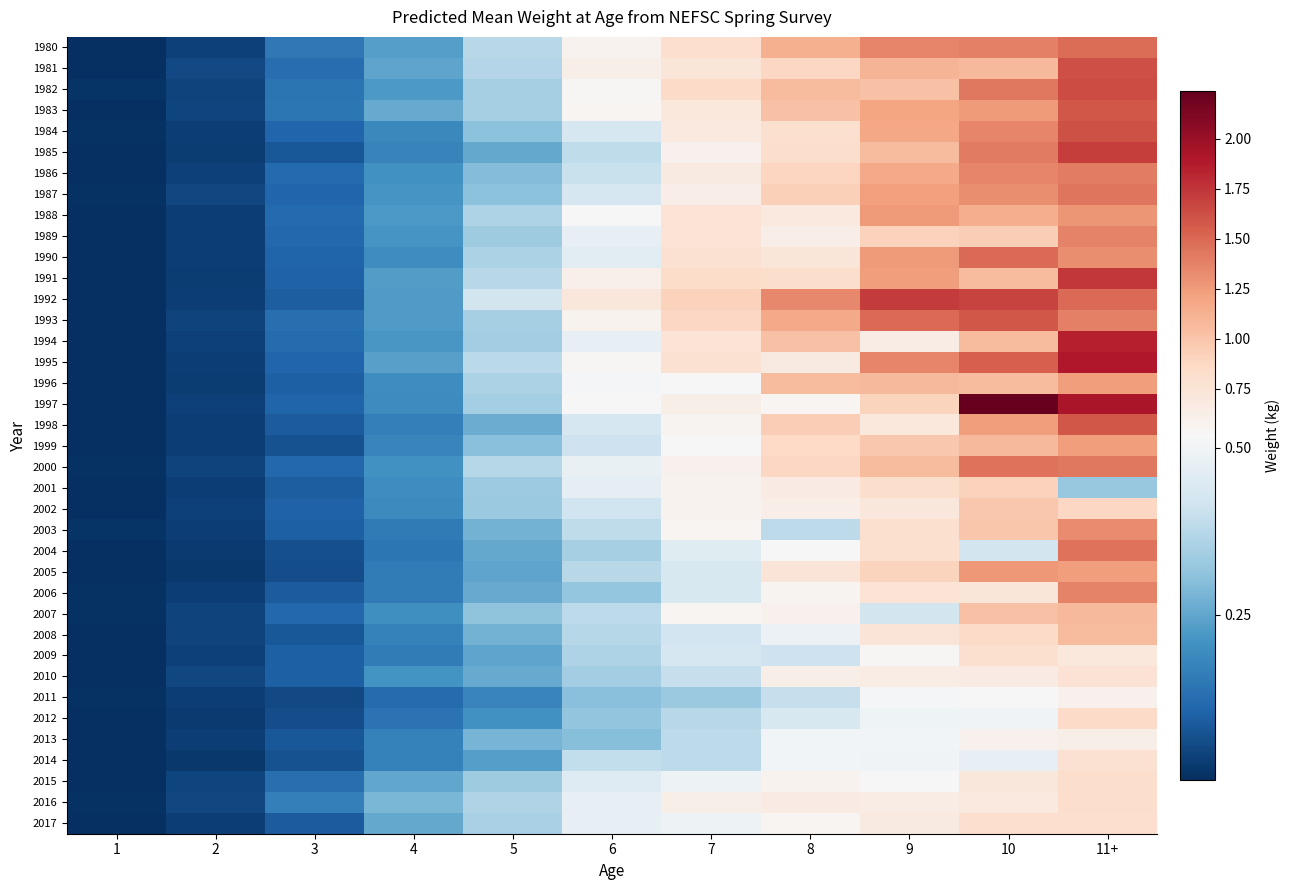

Reading right to left, transcribe all the data shown in this chart.

1980: 11+=1.5	10=1.4	9=1.4	8=1.1	7=0.8	6=0.6	5=0.4	4=0.2	3=0.2	2=0.0	1=0.0
1981: 11+=1.6	10=1.1	9=1.1	8=0.9	7=0.7	6=0.6	5=0.4	4=0.2	3=0.1	2=0.1	1=0.0
1982: 11+=1.6	10=1.4	9=1.0	8=1.1	7=0.8	6=0.5	5=0.3	4=0.2	3=0.1	2=0.0	1=0.0
1983: 11+=1.6	10=1.2	9=1.2	8=1.0	7=0.7	6=0.6	5=0.3	4=0.3	3=0.1	2=0.0	1=0.0
1984: 11+=1.6	10=1.4	9=1.2	8=0.8	7=0.7	6=0.4	5=0.3	4=0.2	3=0.1	2=0.0	1=0.0
1985: 11+=1.7	10=1.4	9=1.1	8=0.8	7=0.6	6=0.4	5=0.3	4=0.2	3=0.1	2=0.0	1=0.0
1986: 11+=1.4	10=1.4	9=1.2	8=0.9	7=0.7	6=0.4	5=0.3	4=0.2	3=0.1	2=0.0	1=0.0
1987: 11+=1.4	10=1.3	9=1.2	8=0.9	7=0.6	6=0.4	5=0.3	4=0.2	3=0.1	2=0.0	1=0.0
1988: 11+=1.3	10=1.1	9=1.2	8=0.7	7=0.8	6=0.5	5=0.4	4=0.2	3=0.1	2=0.0	1=0.0
1989: 11+=1.4	10=0.9	9=0.9	8=0.6	7=0.8	6=0.5	5=0.3	4=0.2	3=0.1	2=0.0	1=0.0
1990: 11+=1.3	10=1.5	9=1.2	8=0.7	7=0.8	6=0.5	5=0.4	4=0.2	3=0.1	2=0.0	1=0.0
1991: 11+=1.7	10=1.1	9=1.2	8=0.8	7=0.8	6=0.6	5=0.4	4=0.2	3=0.1	2=0.0	1=0.0
1992: 11+=1.5	10=1.7	9=1.7	8=1.3	7=0.9	6=0.7	5=0.4	4=0.2	3=0.1	2=0.0	1=0.0
1993: 11+=1.4	10=1.6	9=1.5	8=1.2	7=0.9	6=0.6	5=0.3	4=0.2	3=0.1	2=0.0	1=0.0
1994: 11+=1.9	10=1.1	9=0.6	8=1.0	7=0.8	6=0.5	5=0.3	4=0.2	3=0.1	2=0.0	1=0.0
1995: 11+=1.9	10=1.5	9=1.4	8=0.7	7=0.8	6=0.5	5=0.4	4=0.2	3=0.1	2=0.0	1=0.0
1996: 11+=1.2	10=1.1	9=1.1	8=1.1	7=0.5	6=0.5	5=0.4	4=0.2	3=0.1	2=0.0	1=0.0
1997: 11+=1.9	10=2.2	9=0.9	8=0.6	7=0.6	6=0.5	5=0.3	4=0.2	3=0.1	2=0.0	1=0.0
1998: 11+=1.6	10=1.2	9=0.7	8=0.9	7=0.6	6=0.4	5=0.3	4=0.2	3=0.1	2=0.0	1=0.0
1999: 11+=1.2	10=1.1	9=1.0	8=0.9	7=0.5	6=0.4	5=0.3	4=0.2	3=0.1	2=0.0	1=0.0
2000: 11+=1.4	10=1.4	9=1.1	8=0.9	7=0.6	6=0.5	5=0.4	4=0.2	3=0.1	2=0.0	1=0.0
2001: 11+=0.3	10=0.9	9=0.8	8=0.7	7=0.6	6=0.5	5=0.3	4=0.2	3=0.1	2=0.0	1=0.0
2002: 11+=0.9	10=1.0	9=0.7	8=0.6	7=0.6	6=0.4	5=0.3	4=0.2	3=0.1	2=0.0	1=0.0
2003: 11+=1.3	10=1.0	9=0.8	8=0.4	7=0.6	6=0.4	5=0.3	4=0.2	3=0.1	2=0.0	1=0.0
2004: 11+=1.4	10=0.4	9=0.8	8=0.5	7=0.5	6=0.3	5=0.3	4=0.1	3=0.1	2=0.0	1=0.0
2005: 11+=1.2	10=1.3	9=0.9	8=0.7	7=0.4	6=0.4	5=0.2	4=0.2	3=0.1	2=0.0	1=0.0
2006: 11+=1.4	10=0.7	9=0.8	8=0.6	7=0.4	6=0.3	5=0.3	4=0.2	3=0.1	2=0.0	1=0.0
2007: 11+=1.1	10=1.0	9=0.4	8=0.6	7=0.6	6=0.4	5=0.3	4=0.2	3=0.1	2=0.0	1=0.0
2008: 11+=1.1	10=0.8	9=0.7	8=0.5	7=0.4	6=0.4	5=0.3	4=0.2	3=0.1	2=0.0	1=0.0
2009: 11+=0.7	10=0.8	9=0.5	8=0.4	7=0.4	6=0.4	5=0.2	4=0.2	3=0.1	2=0.0	1=0.0
2010: 11+=0.8	10=0.7	9=0.6	8=0.6	7=0.4	6=0.3	5=0.3	4=0.2	3=0.1	2=0.0	1=0.0
2011: 11+=0.6	10=0.5	9=0.5	8=0.4	7=0.3	6=0.3	5=0.2	4=0.1	3=0.1	2=0.0	1=0.0
2012: 11+=0.9	10=0.5	9=0.5	8=0.4	7=0.4	6=0.3	5=0.2	4=0.1	3=0.1	2=0.0	1=0.0
2013: 11+=0.6	10=0.6	9=0.5	8=0.5	7=0.4	6=0.3	5=0.3	4=0.2	3=0.1	2=0.0	1=0.0
2014: 11+=0.8	10=0.5	9=0.5	8=0.5	7=0.4	6=0.4	5=0.2	4=0.2	3=0.1	2=0.0	1=0.0
2015: 11+=0.8	10=0.7	9=0.5	8=0.6	7=0.5	6=0.5	5=0.3	4=0.2	3=0.1	2=0.0	1=0.0
2016: 11+=0.8	10=0.7	9=0.6	8=0.7	7=0.6	6=0.5	5=0.4	4=0.3	3=0.2	2=0.0	1=0.0
2017: 11+=0.8	10=0.8	9=0.7	8=0.6	7=0.5	6=0.5	5=0.4	4=0.3	3=0.1	2=0.0	1=0.0